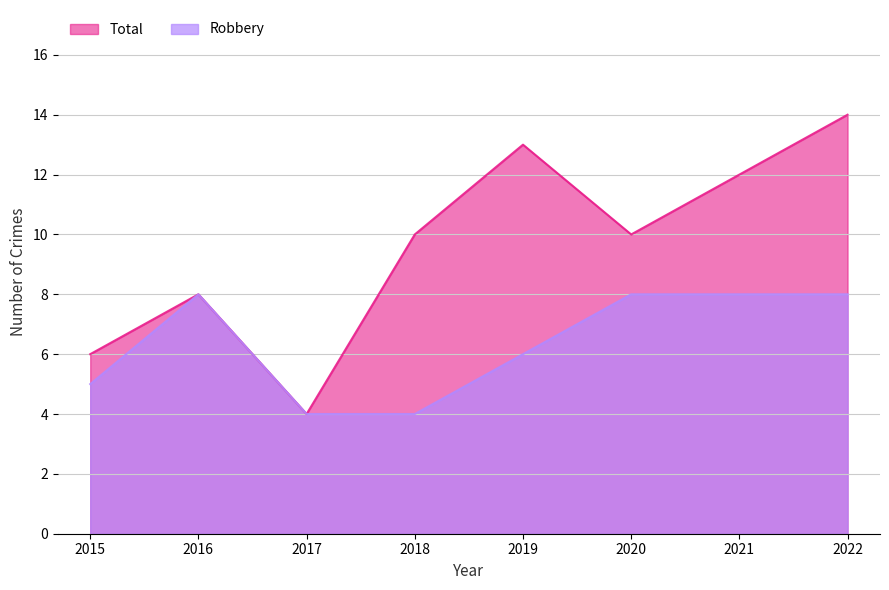

How many values in the Robbery series are below 8?

4